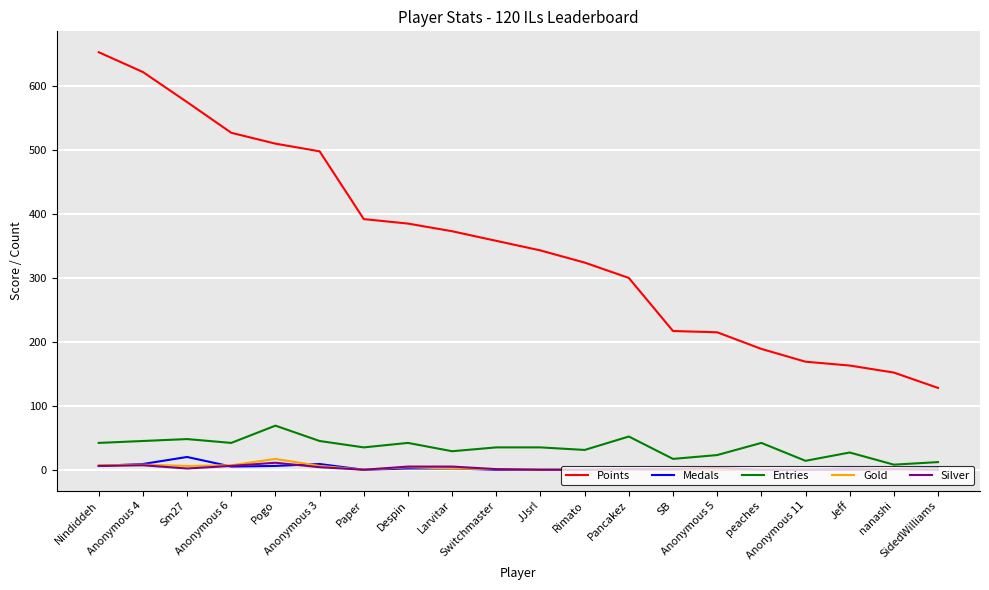

Which series has the widest spread of values?

Points